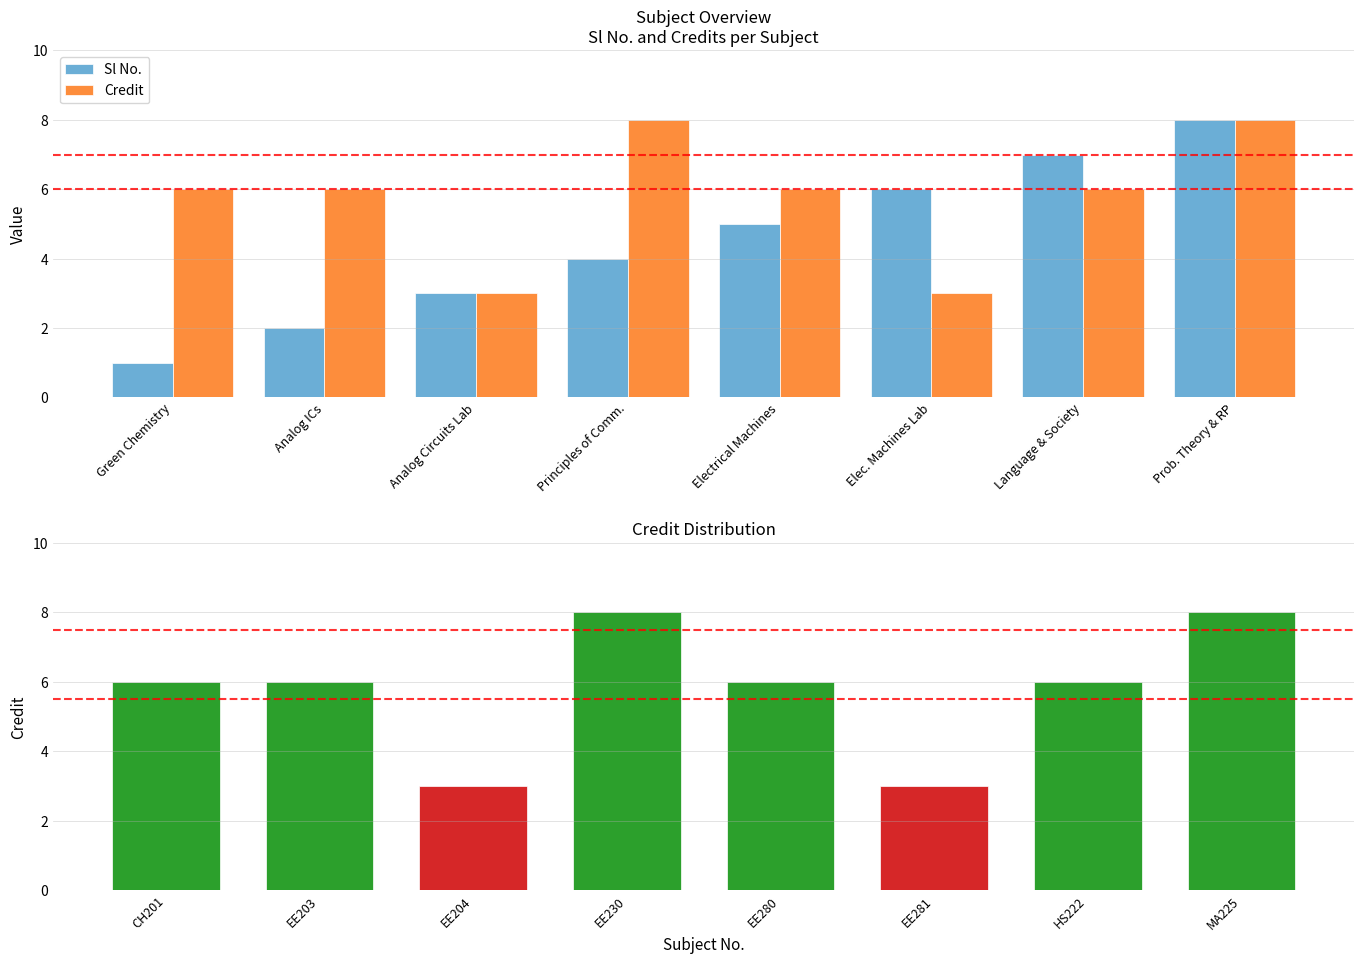

Reading left to right, what are all the values shown in this chart?

Sl No.: 1	2	3	4	5	6	7	8
Credit: 6	6	3	8	6	3	6	8